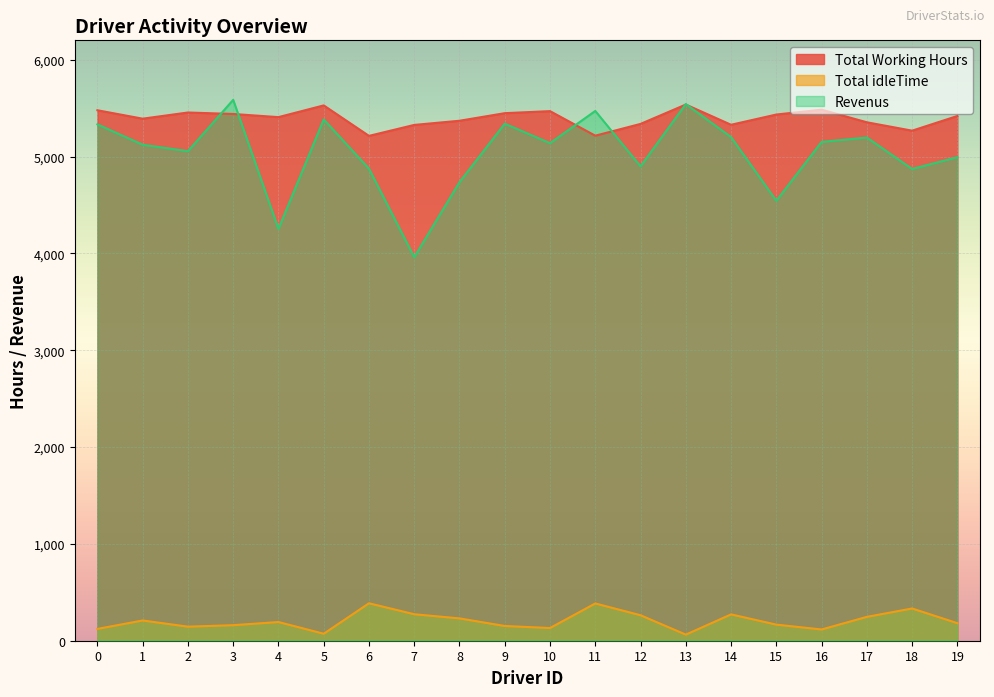

True or false: Total Working Hours has more than 1 interior local peaks.

True